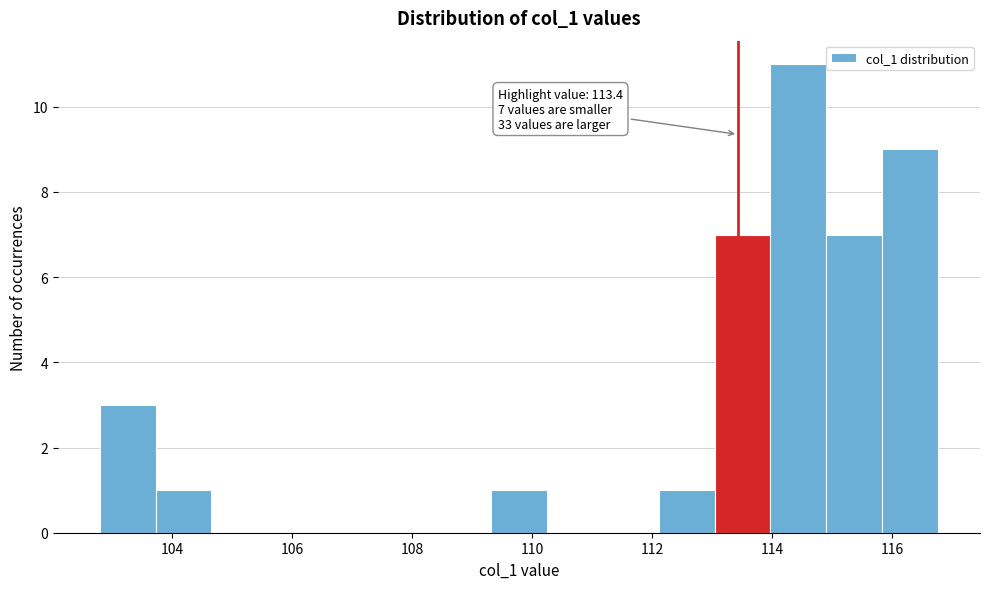

Which range on the x-axis has the tallest bar?

114.0 to 115.0